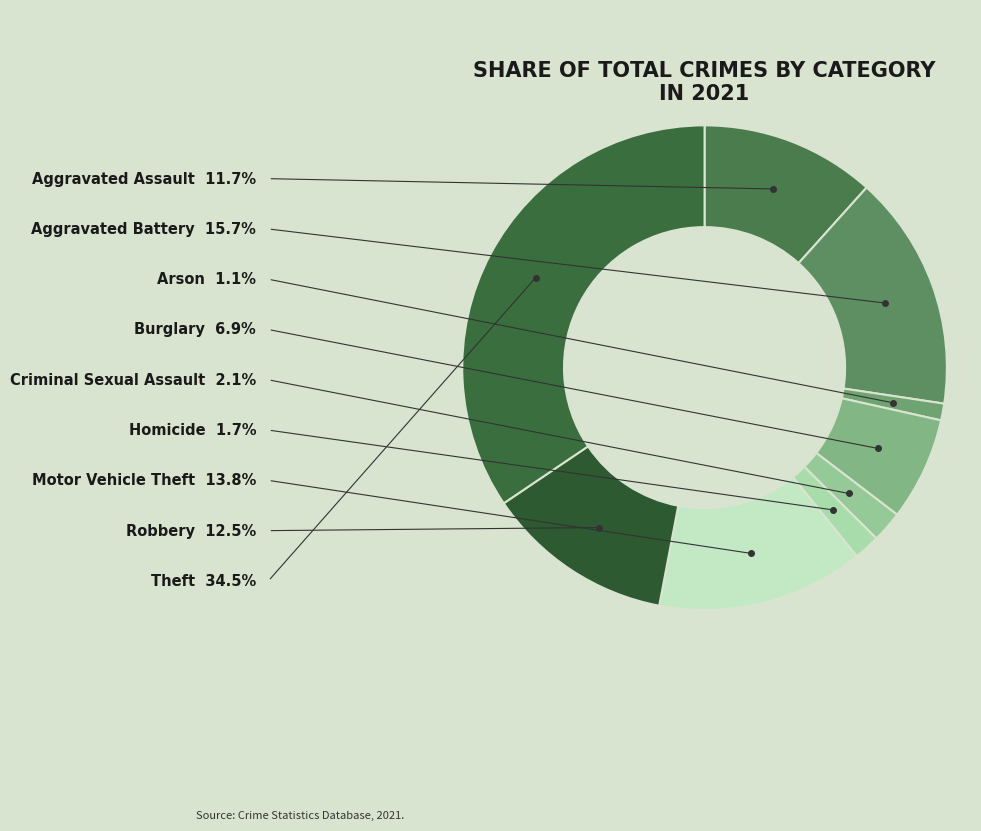

Do Criminal Sexual Assault and Aggravated Assault together represent more than half of the pie?

No